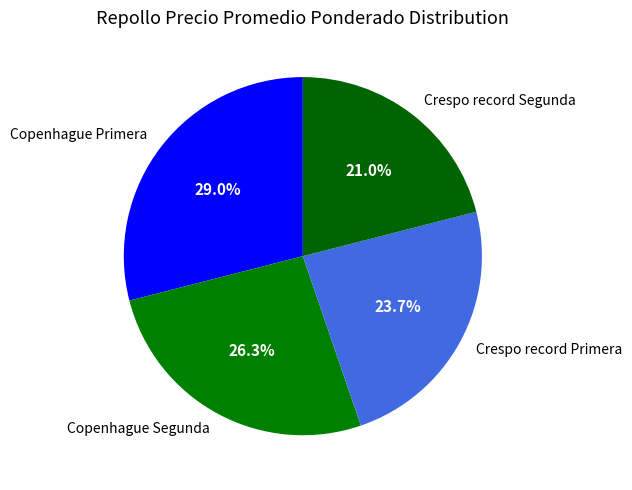

True or false: Copenhague Primera accounts for 29% of the total.

True